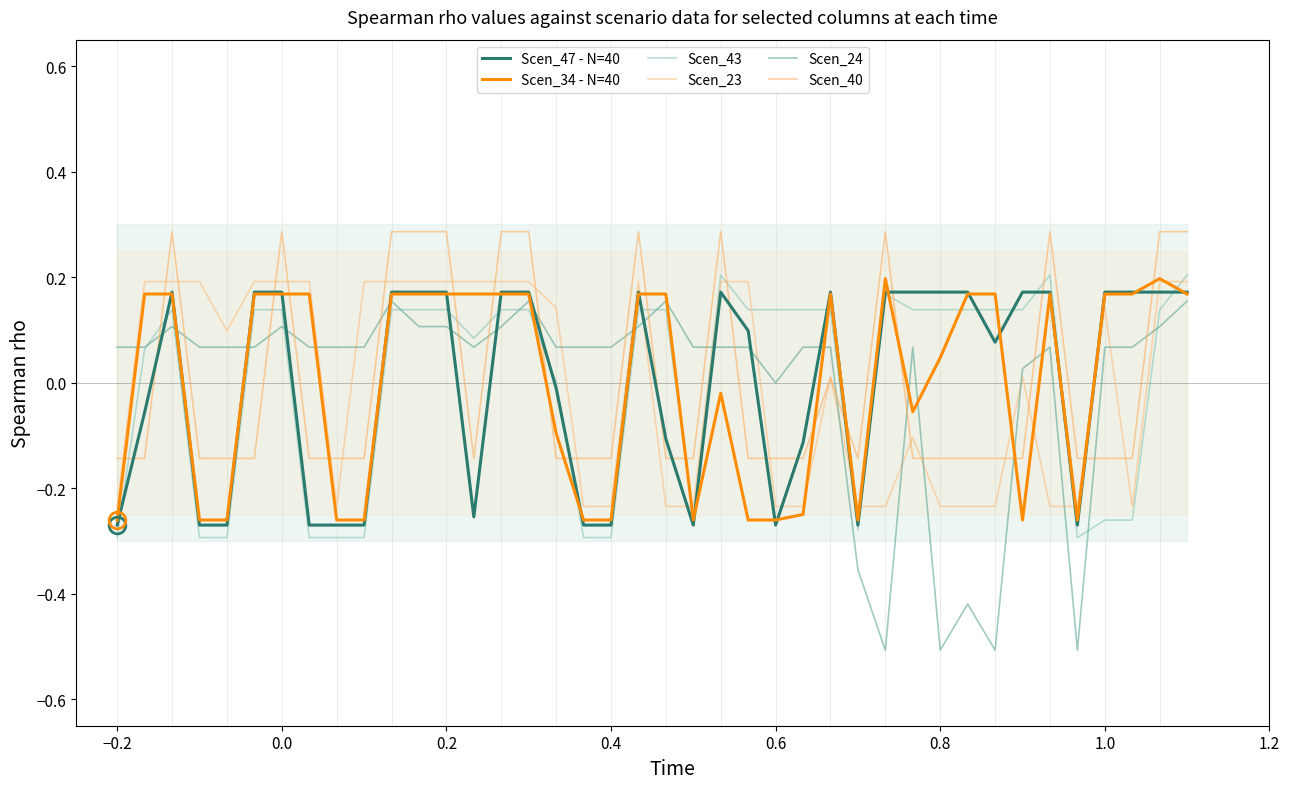

What is the value of the Scen_23 point at the 15th from the left?

0.2